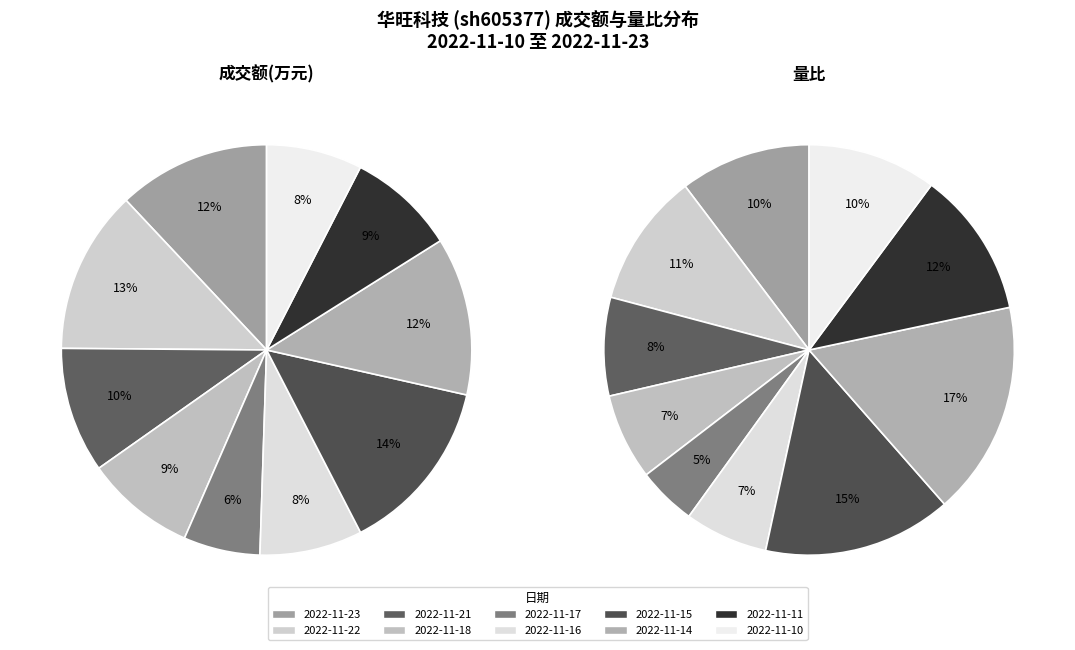

To the nearest percent, what portion does 2022-11-17 represent?

5%